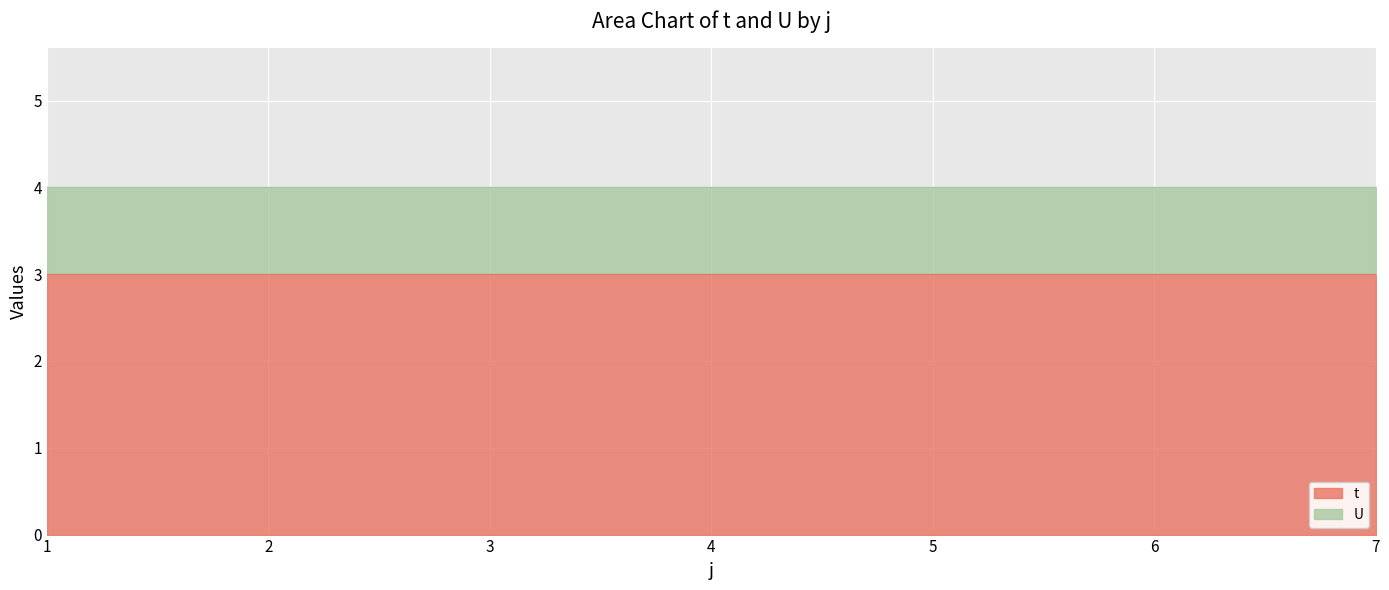

Which series has the largest total across all categories?

t